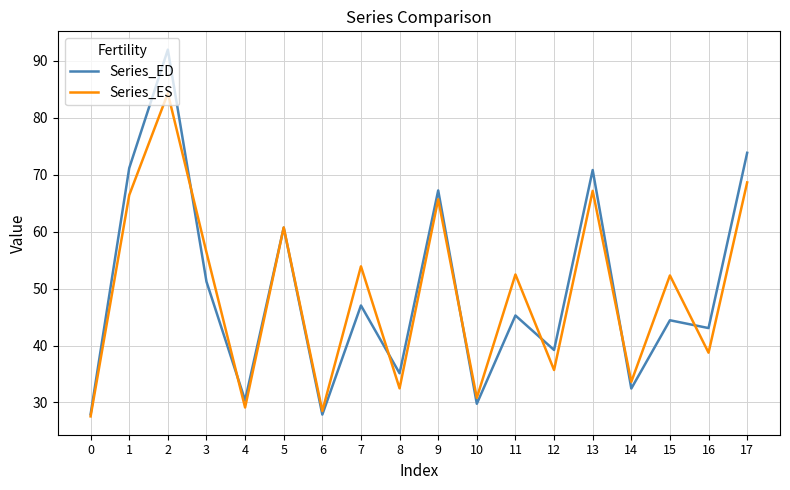

At which label is Series_ED closest to 59?

5